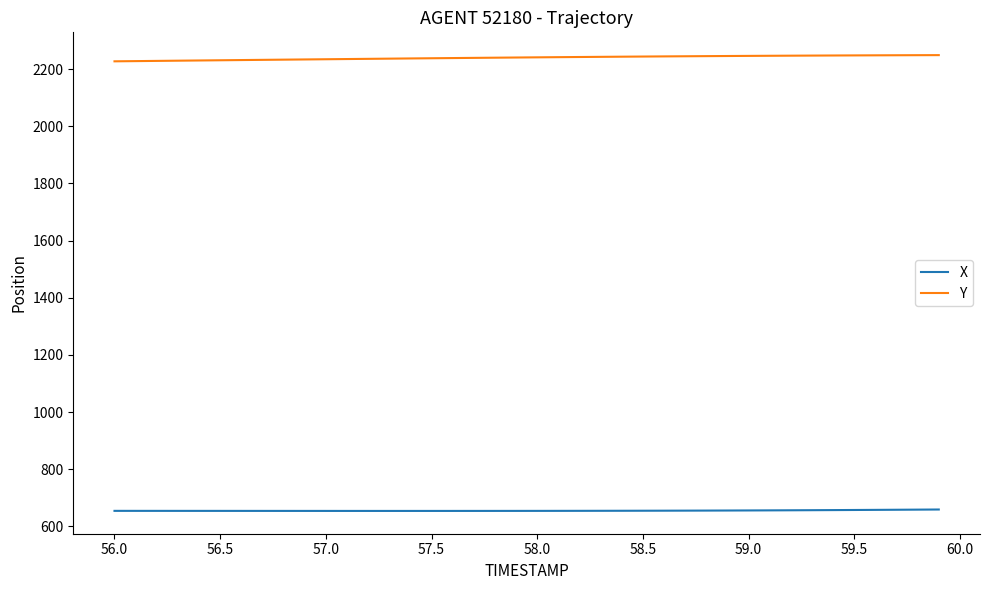

What is the highest value of the Y series?

2248.7